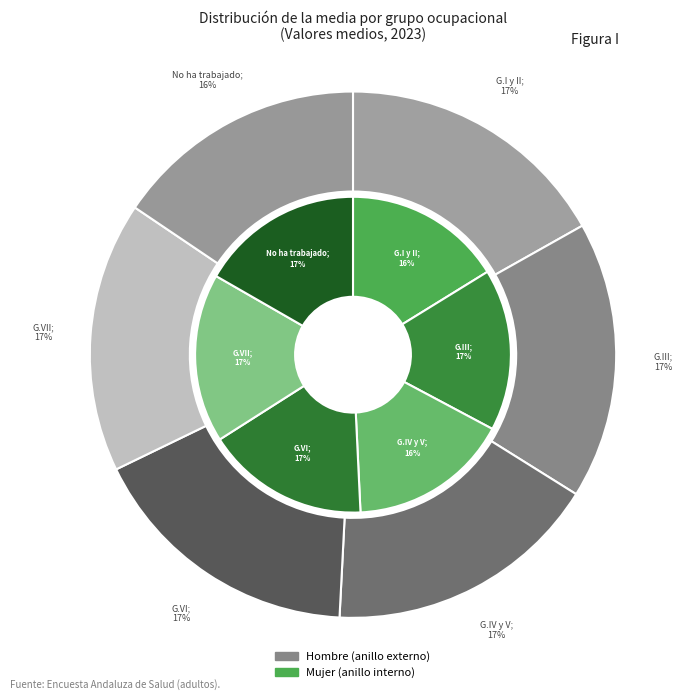

Which series has the largest range (max minus min)?

hombre_2023